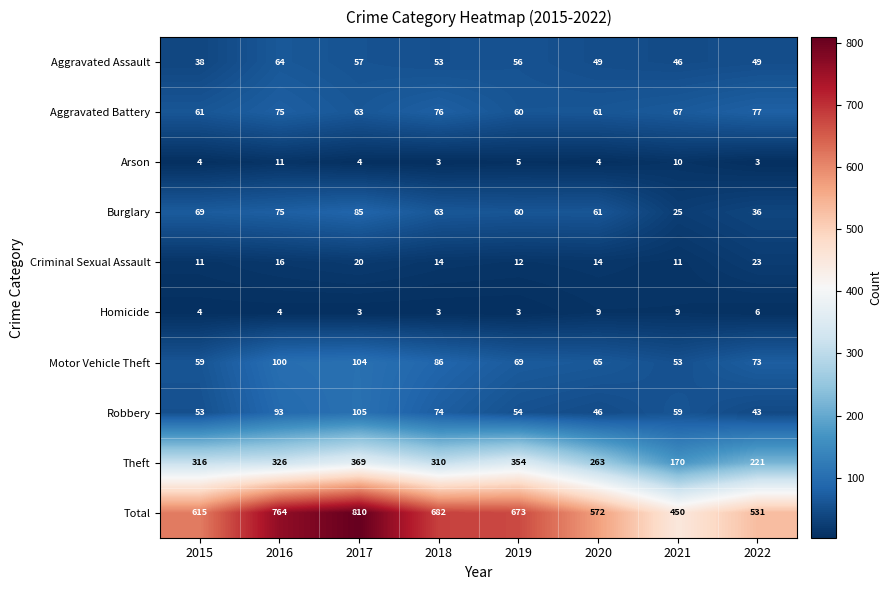

Where is Theft nearest to the value 269?

2020